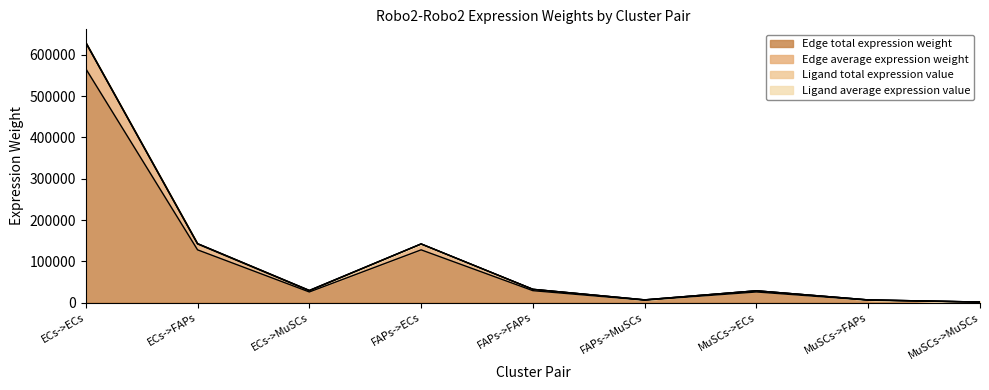

True or false: Edge total expression weight and Edge average expression weight intersect in this chart.

False